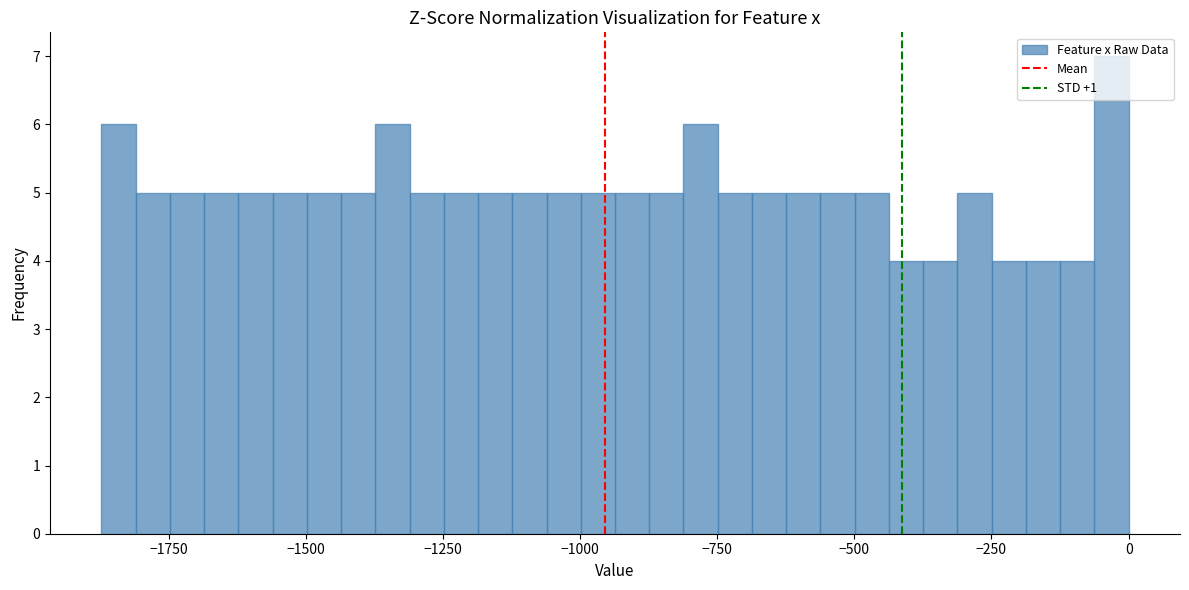

Read against the x-axis, roughly where is the centre of the tallest bar?

-50